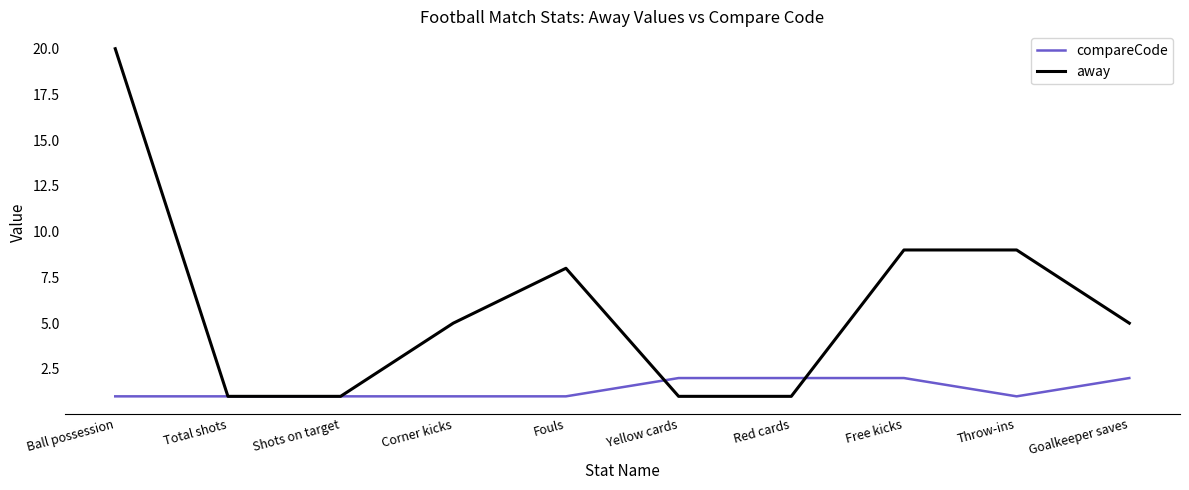

Reading left to right, what are all the values shown in this chart?

compareCode: Ball possession=1	Total shots=1	Shots on target=1	Corner kicks=1	Fouls=1	Yellow cards=2	Red cards=2	Free kicks=2	Throw-ins=1	Goalkeeper saves=2
away: Ball possession=20	Total shots=1	Shots on target=1	Corner kicks=5	Fouls=8	Yellow cards=1	Red cards=1	Free kicks=9	Throw-ins=9	Goalkeeper saves=5